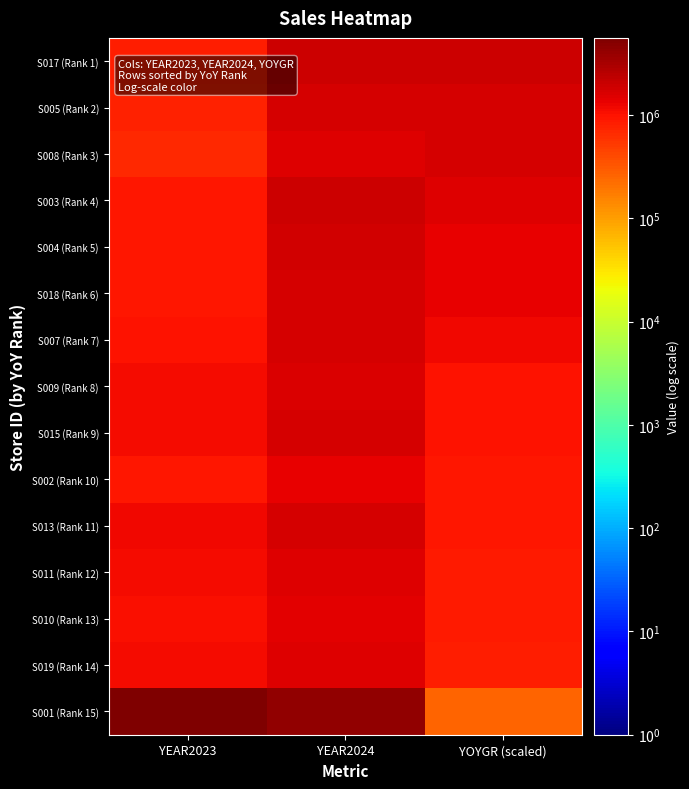

Rank the series at YEAR2024 from lowest to highest value.

S002 (Rank 10), S010 (Rank 13), S019 (Rank 14), S008 (Rank 3), S011 (Rank 12), S009 (Rank 8), S015 (Rank 9), S013 (Rank 11), S018 (Rank 6), S007 (Rank 7), S005 (Rank 2), S004 (Rank 5), S003 (Rank 4), S017 (Rank 1), S001 (Rank 15)